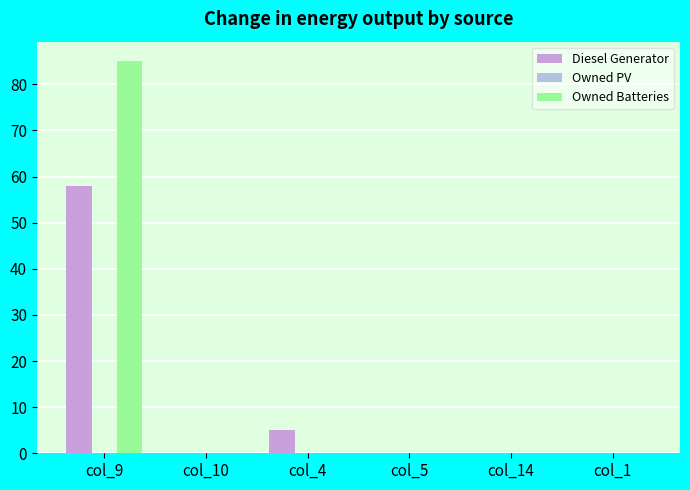

True or false: Owned Batteries has a value of 0 at col_4.

True